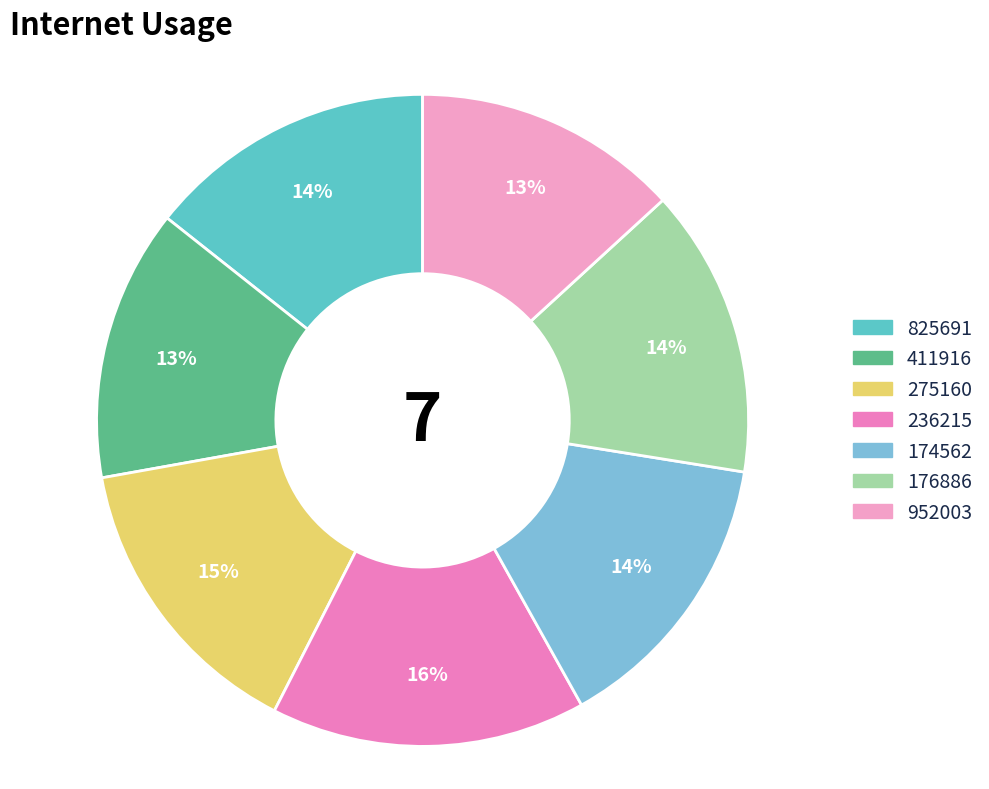

True or false: 275160 accounts for 15% of the total.

True